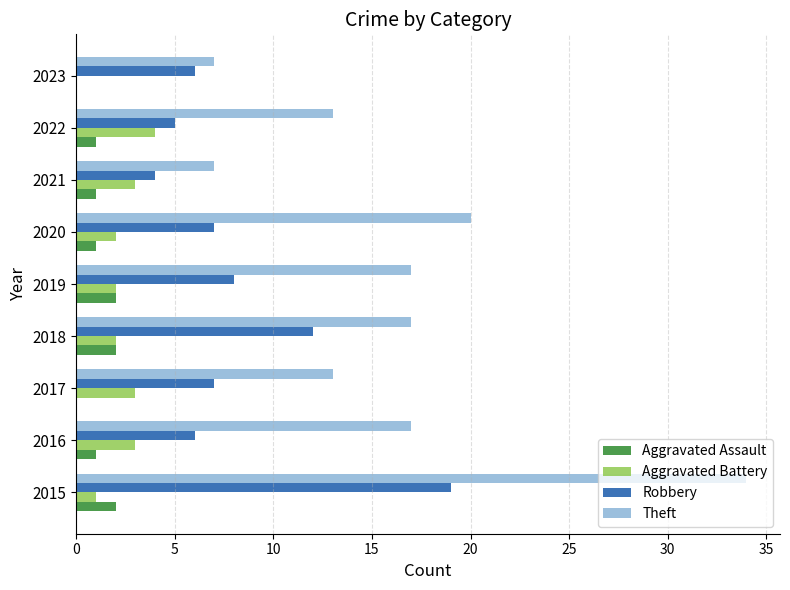

Where is Robbery nearest to the value 11?

2018